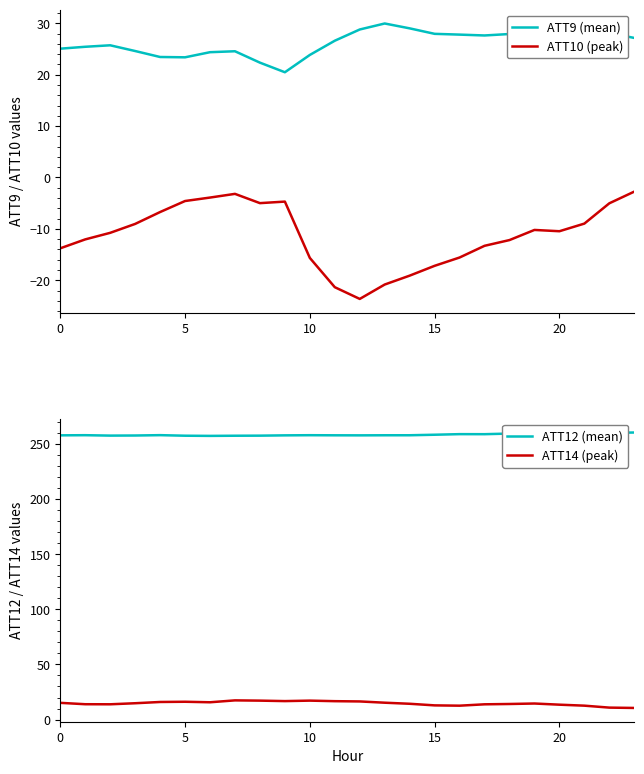

What is the maximum value for ATT14 (peak)?

17.4